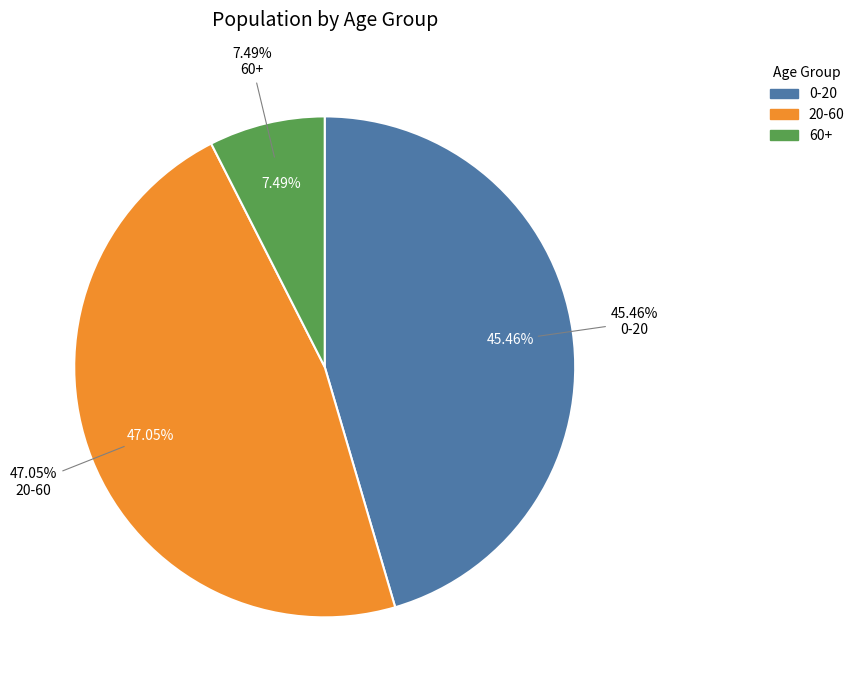

Combined, what portion of the pie is 60+ and 0-20?

52.9%